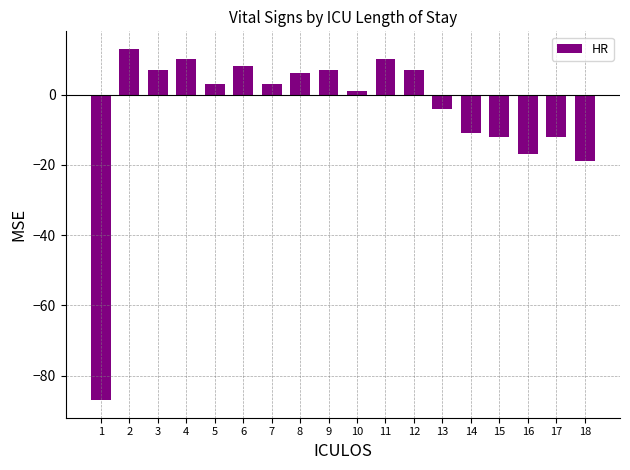

What is the greatest value displayed?

13